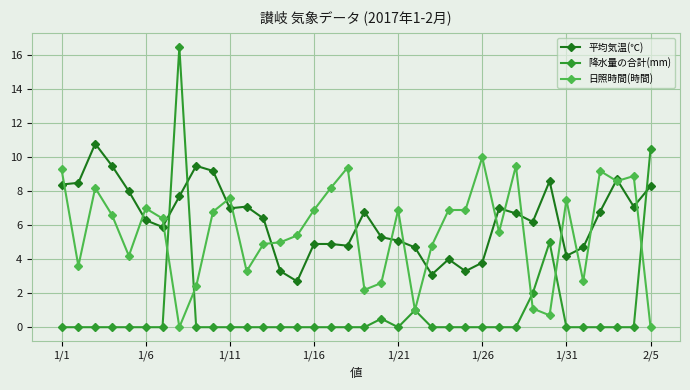

Which series has the largest total across all categories?

平均気温(℃)